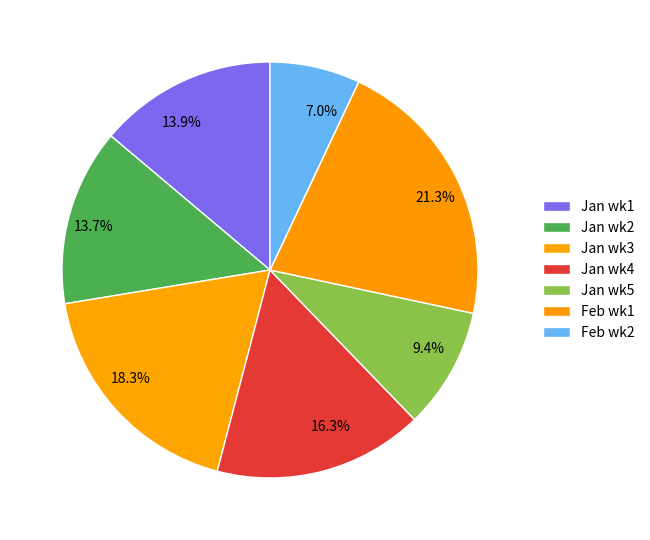

How many segments does this pie chart have?

7